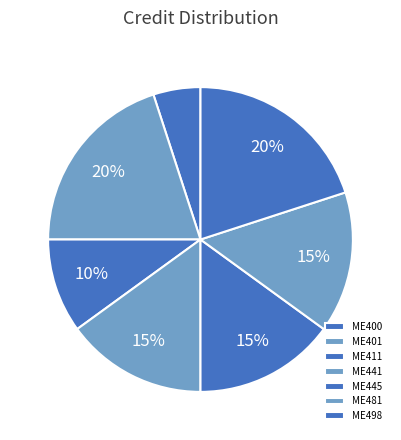

How many segments does this pie chart have?

7